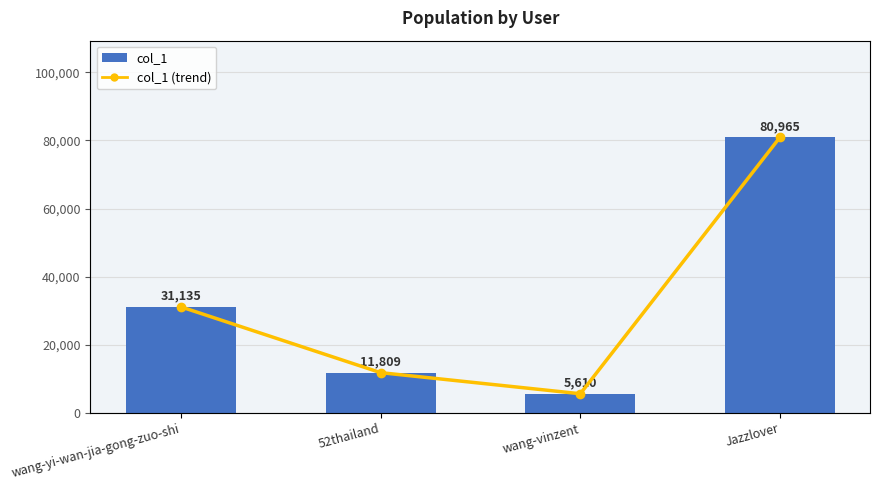

Reading left to right, list all the values displayed in this chart.

col_1: 31135	11809	5610	80965
col_1 (trend): 31135	11809	5610	80965